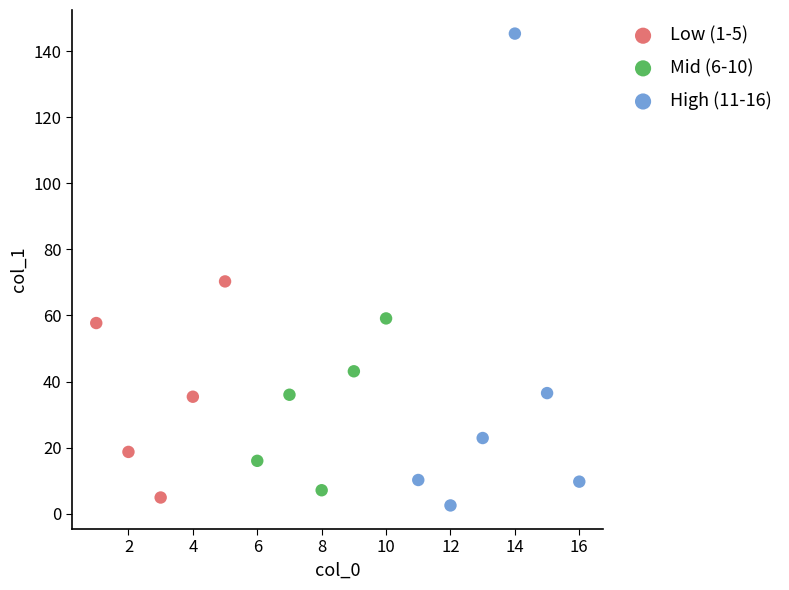

Which series reaches the minimum Y coordinate?

High (11-16)